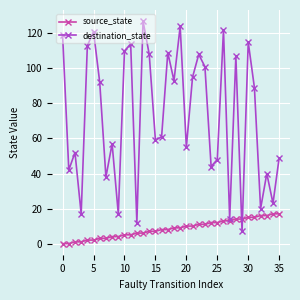

Which series has the largest range (max minus min)?

destination_state